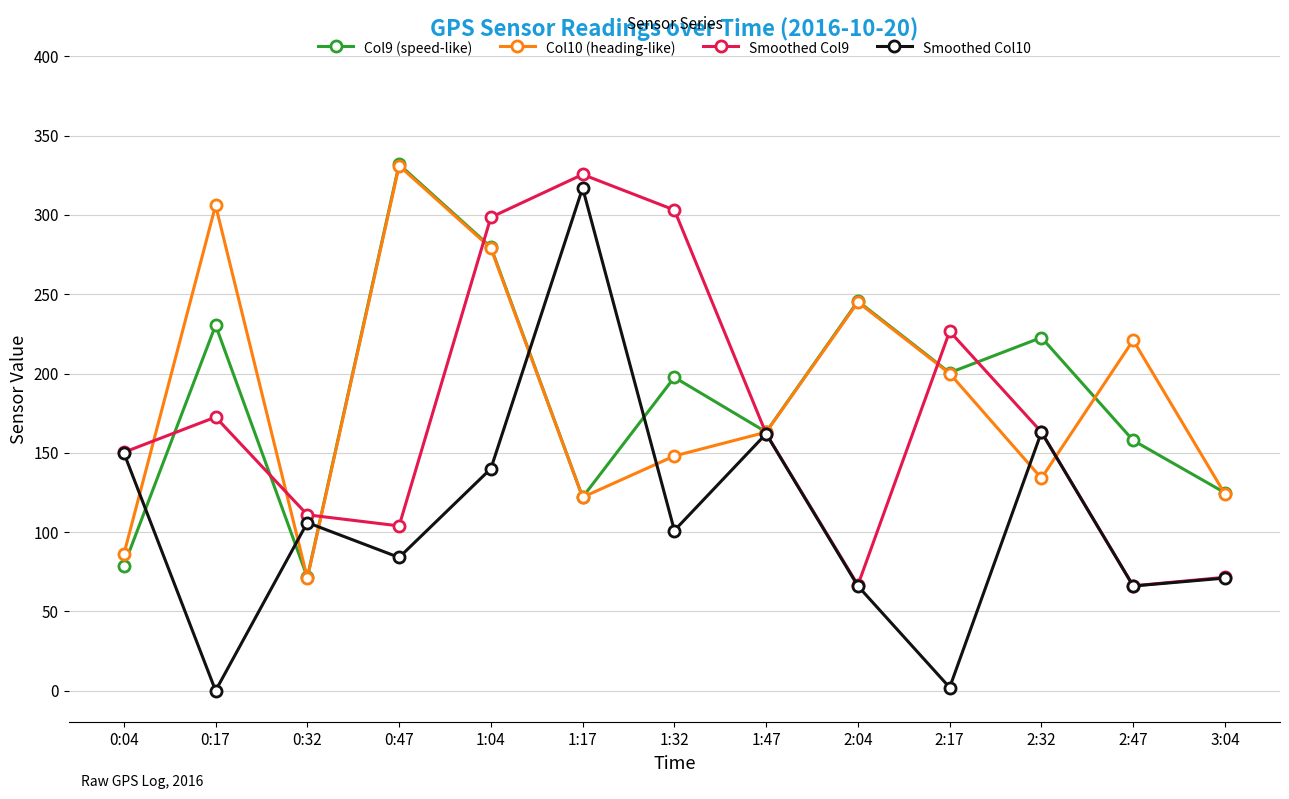

What is the value of the Smoothed Col10 point at the 3rd from the left?

106.0